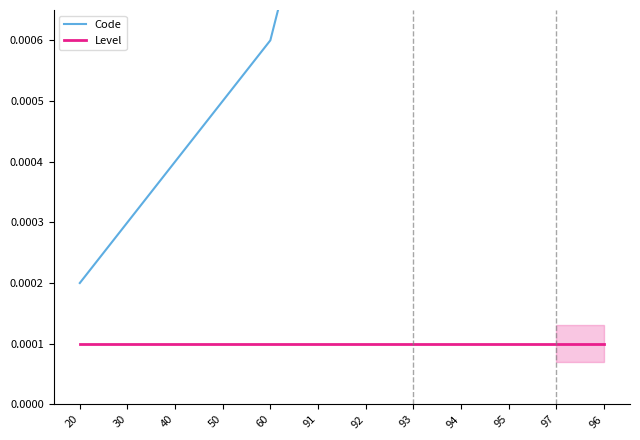

At how many categories does at least one series exceed 0?

12